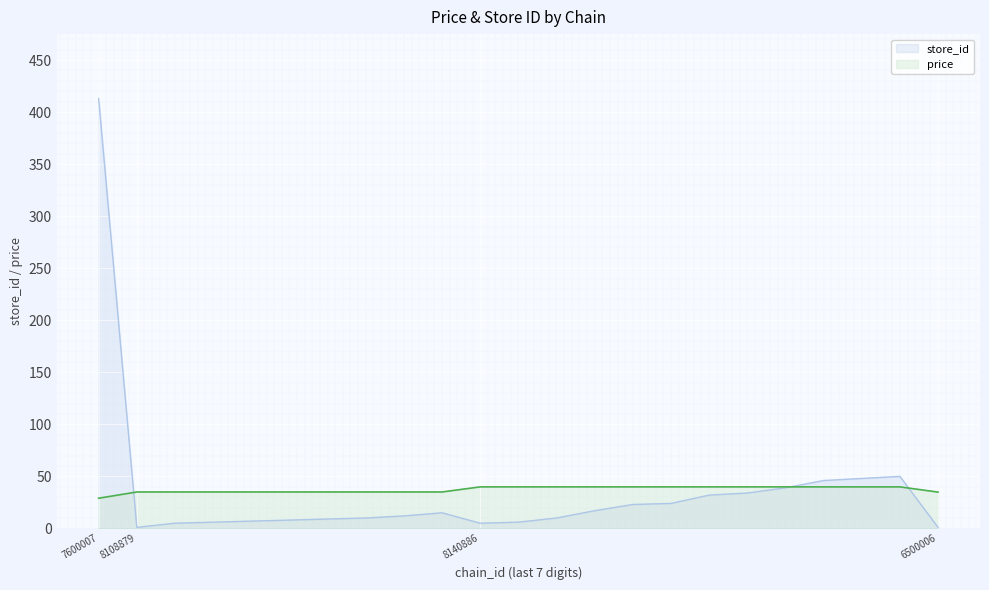

At which label does store_id first exceed 12?

7600007